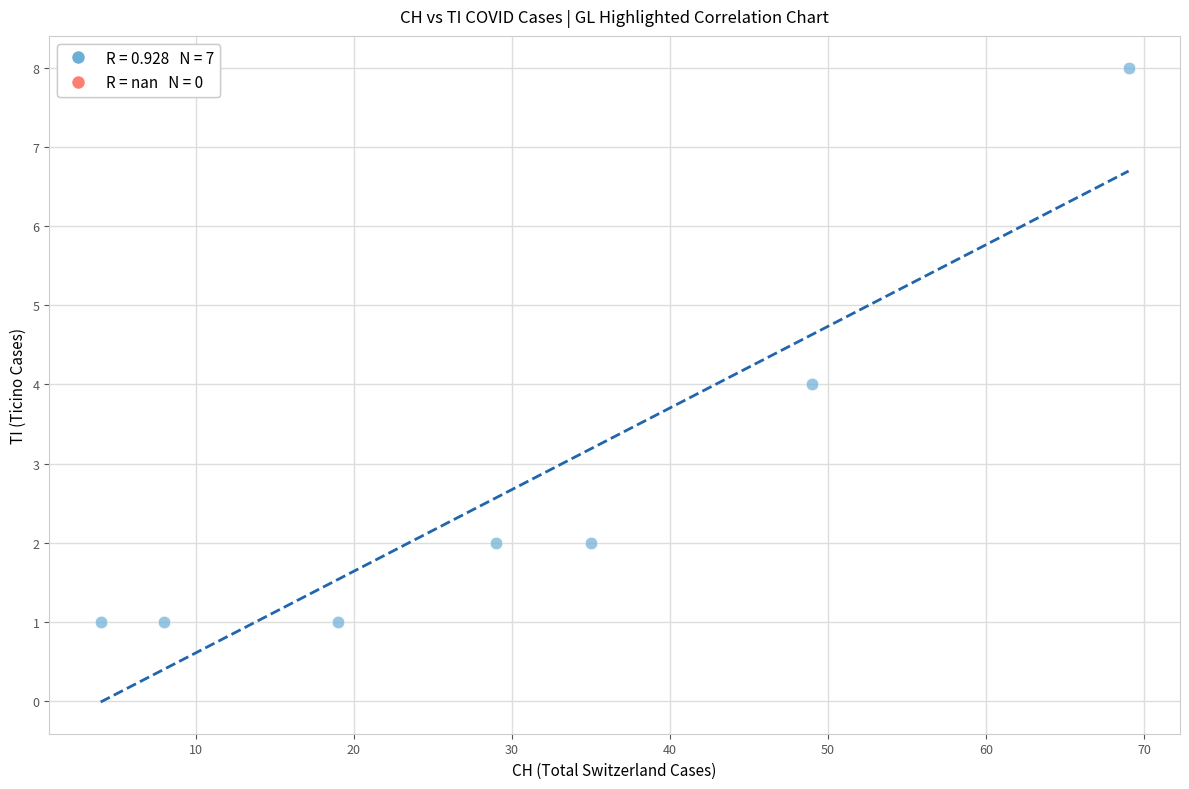

What is the average X value?

30